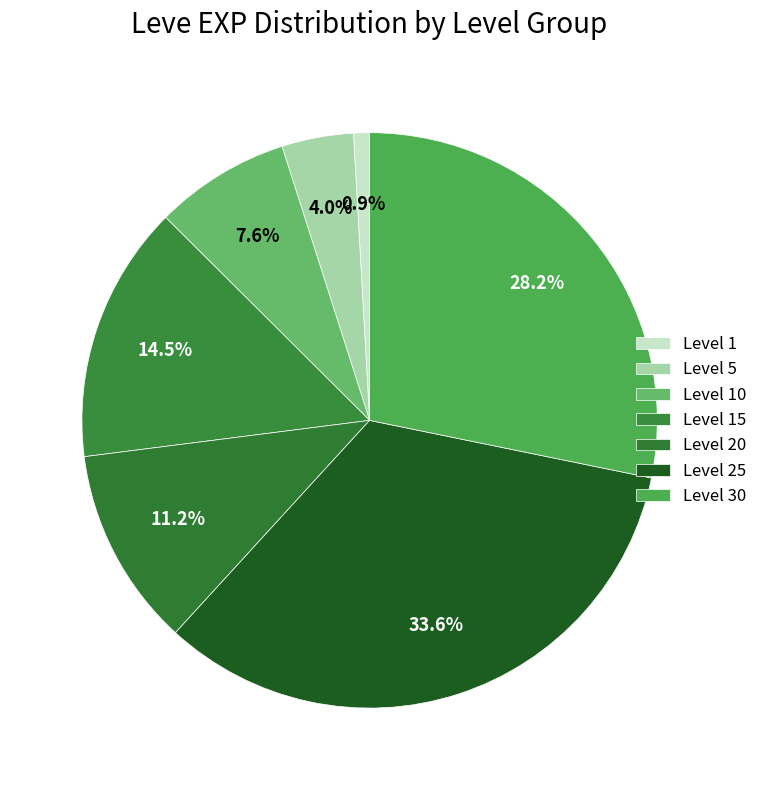

How many slices are in this pie chart?

7